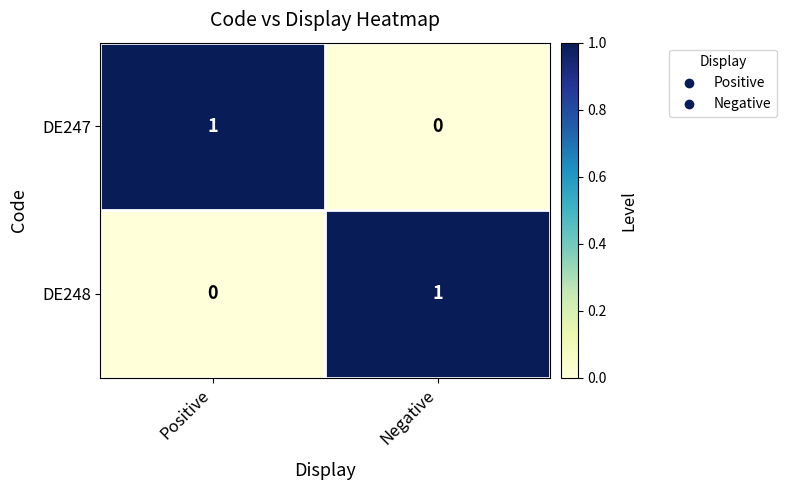

What is the spread (max minus min) of values at Positive?

1